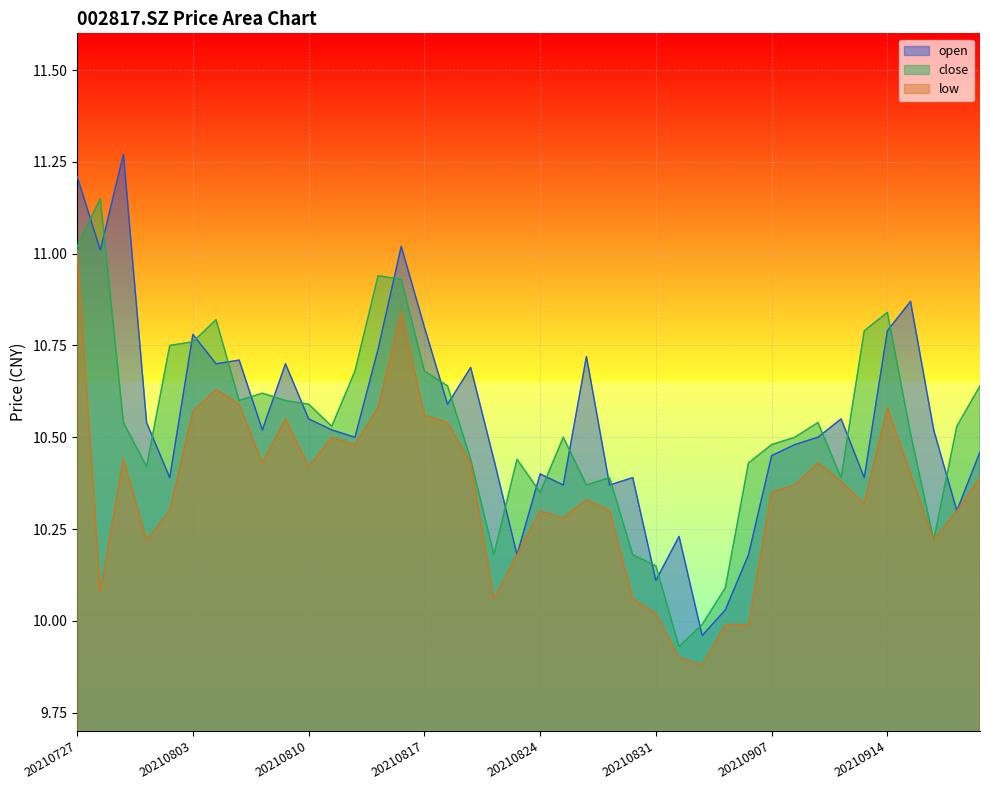

What is the spread (max minus min) of values at 20210804?

0.2